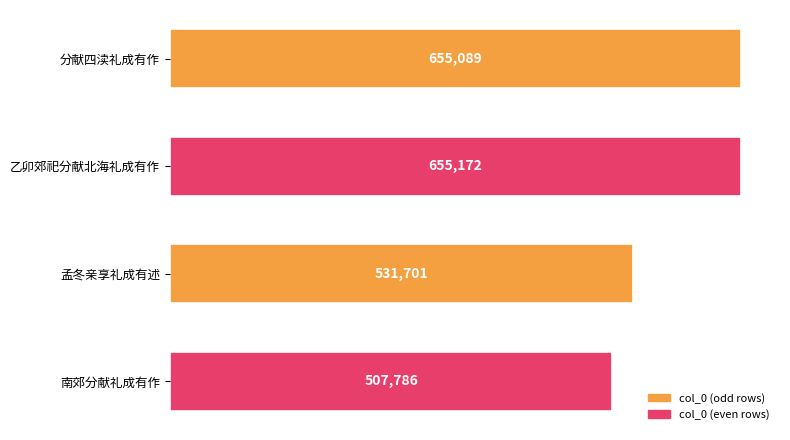

List the labels in order of value, largest first.

乙卯郊祀分献北海礼成有作, 分献四渎礼成有作, 孟冬亲享礼成有述, 南郊分献礼成有作